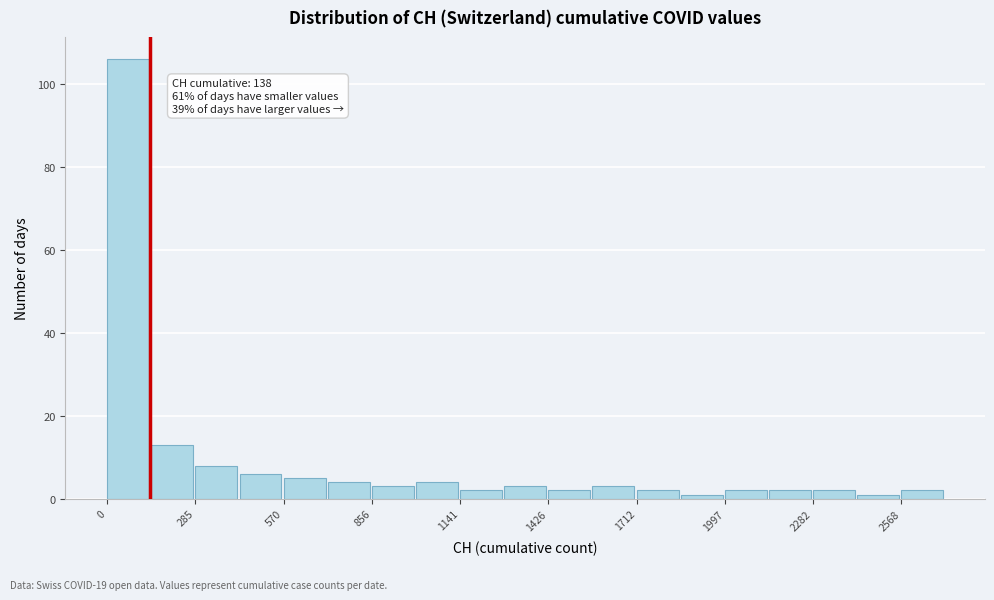

Read against the x-axis, roughly where is the centre of the tallest bar?

50